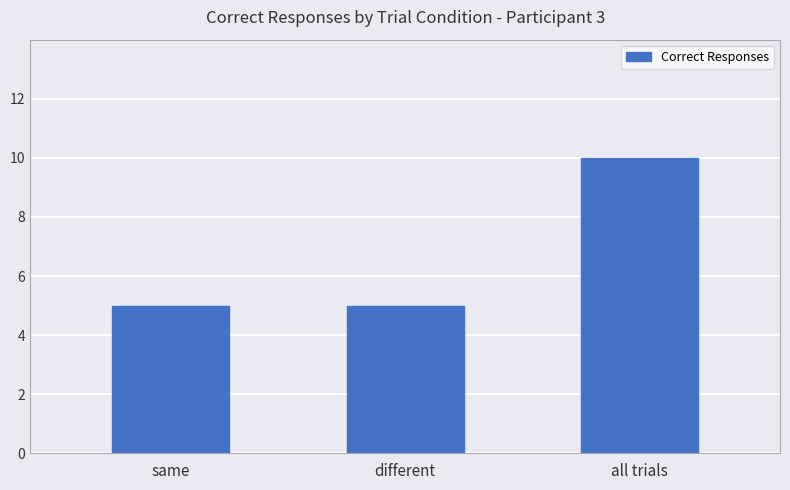

What is the maximum value shown in the chart?

10